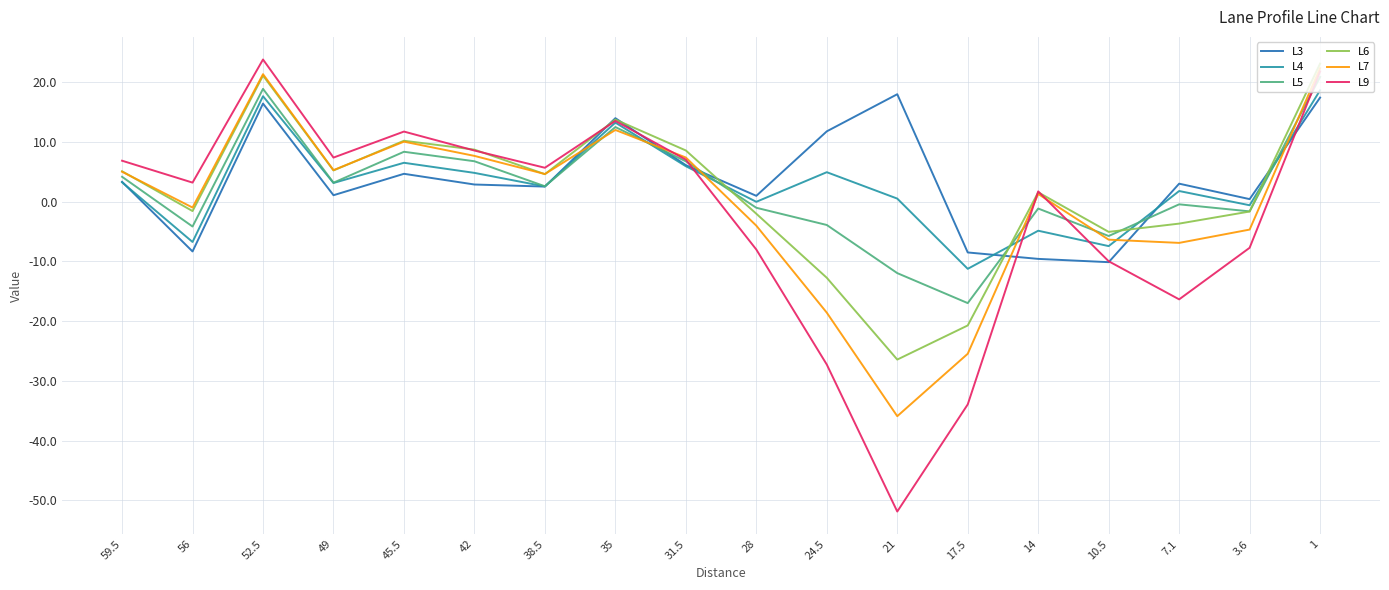

What position from the right is 59.5?

18